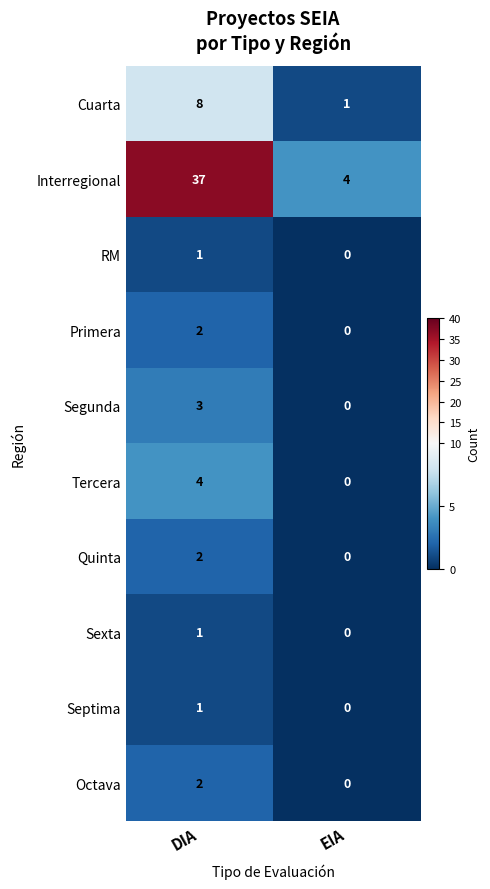

List the labels in order of RM value, largest first.

DIA, EIA